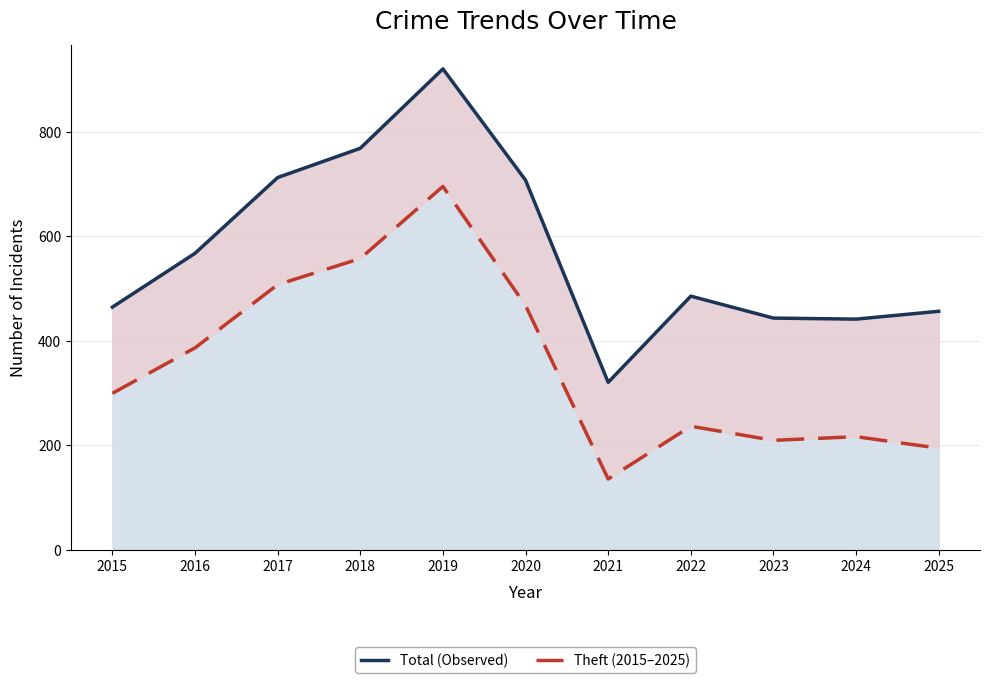

True or false: Theft (2015–2025) has a value of 209 at 2023.

True